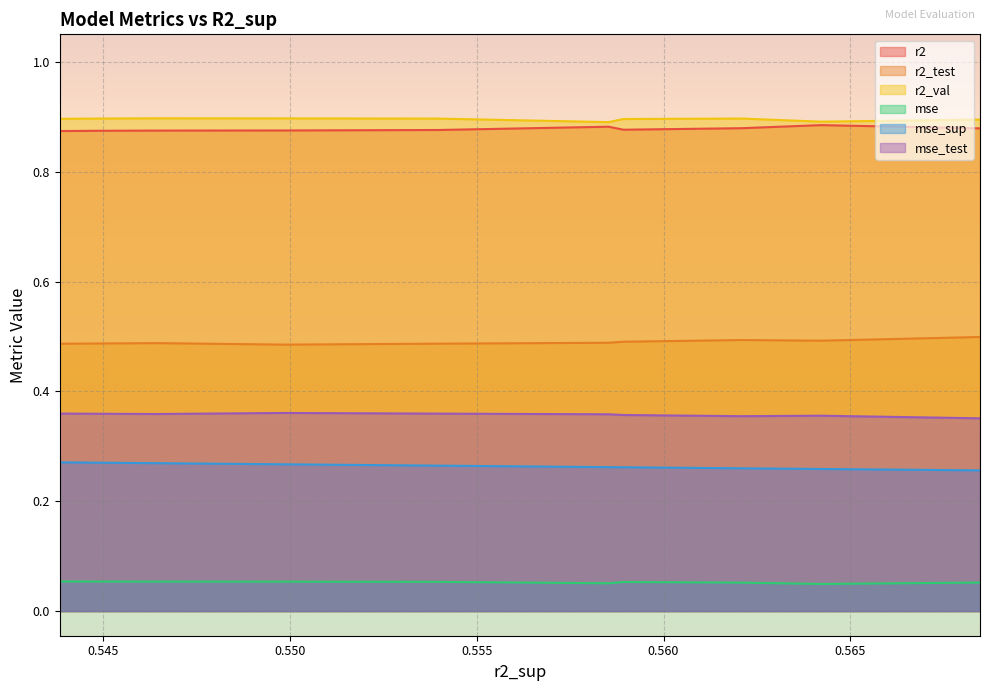

What are all the series names shown in the legend?

r2, r2_test, r2_val, mse, mse_sup, mse_test